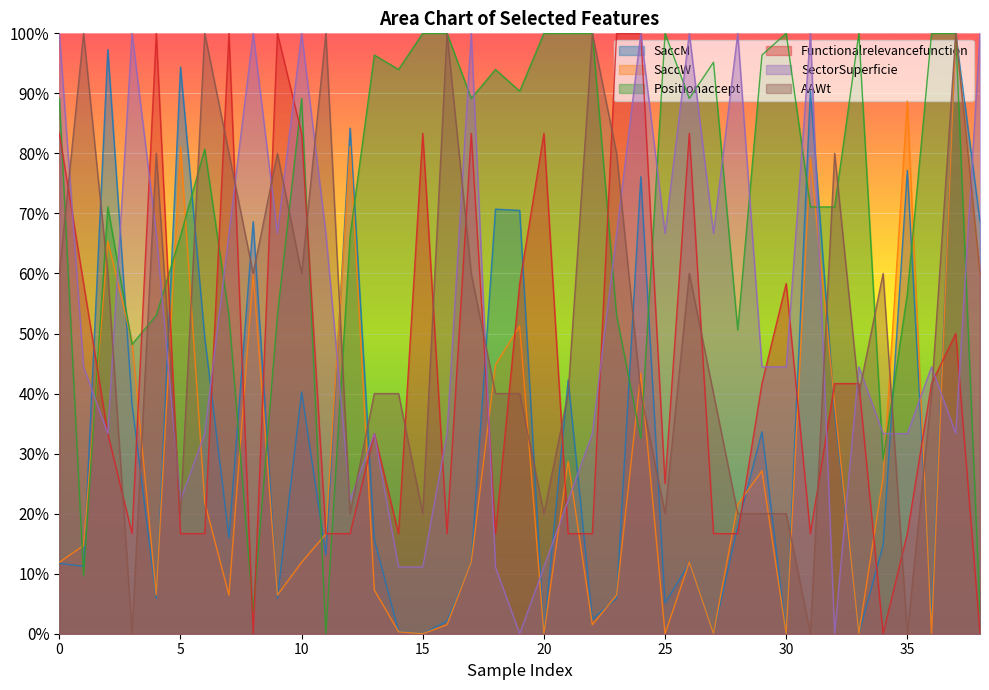

True or false: Positionaccept has a value of 174.6 at 20.

False